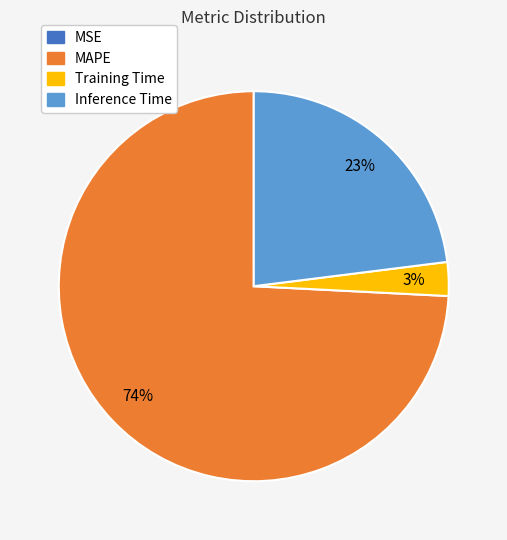

To the nearest percent, what portion does Training Time represent?

3%